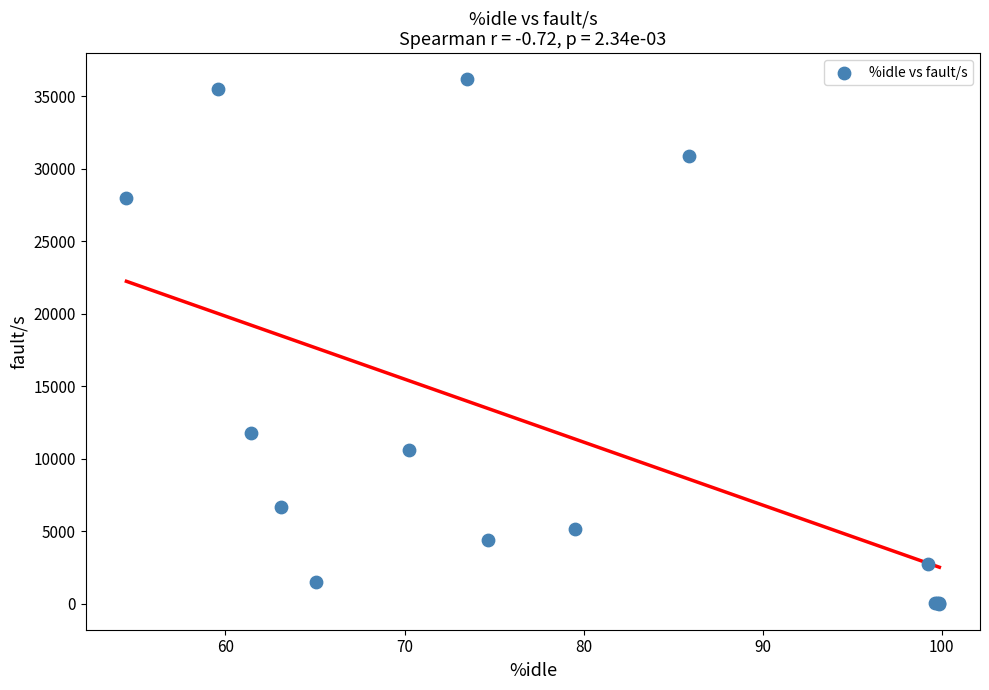

What Y value in the scatter plot is closest to 18088?

11742